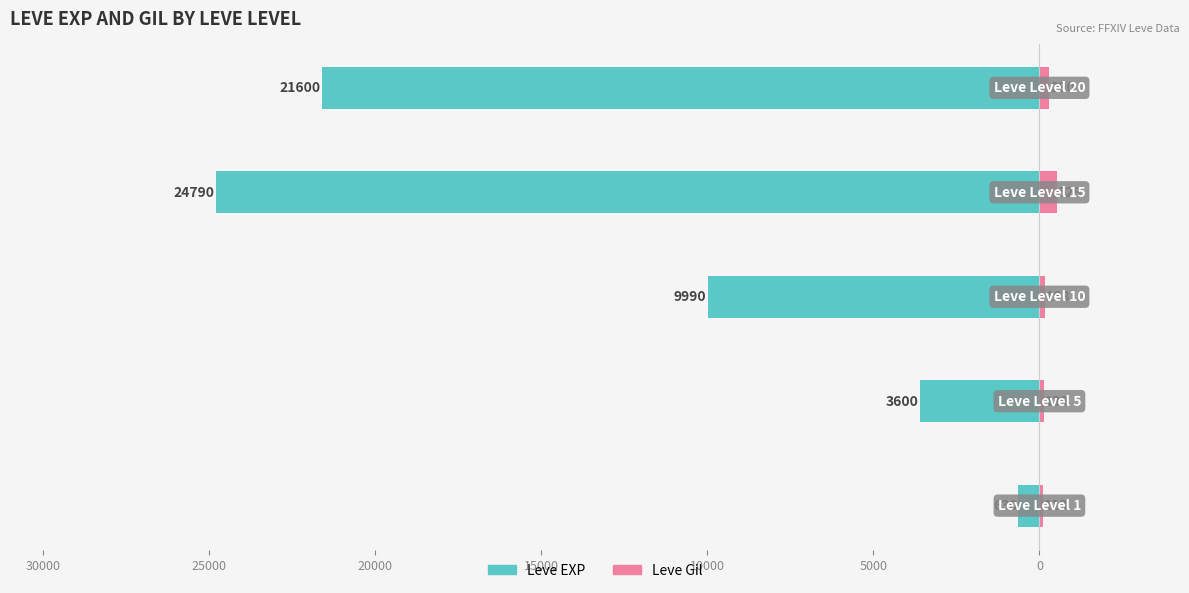

Read the Leve Gil value at 15000, to the nearest 50.

300